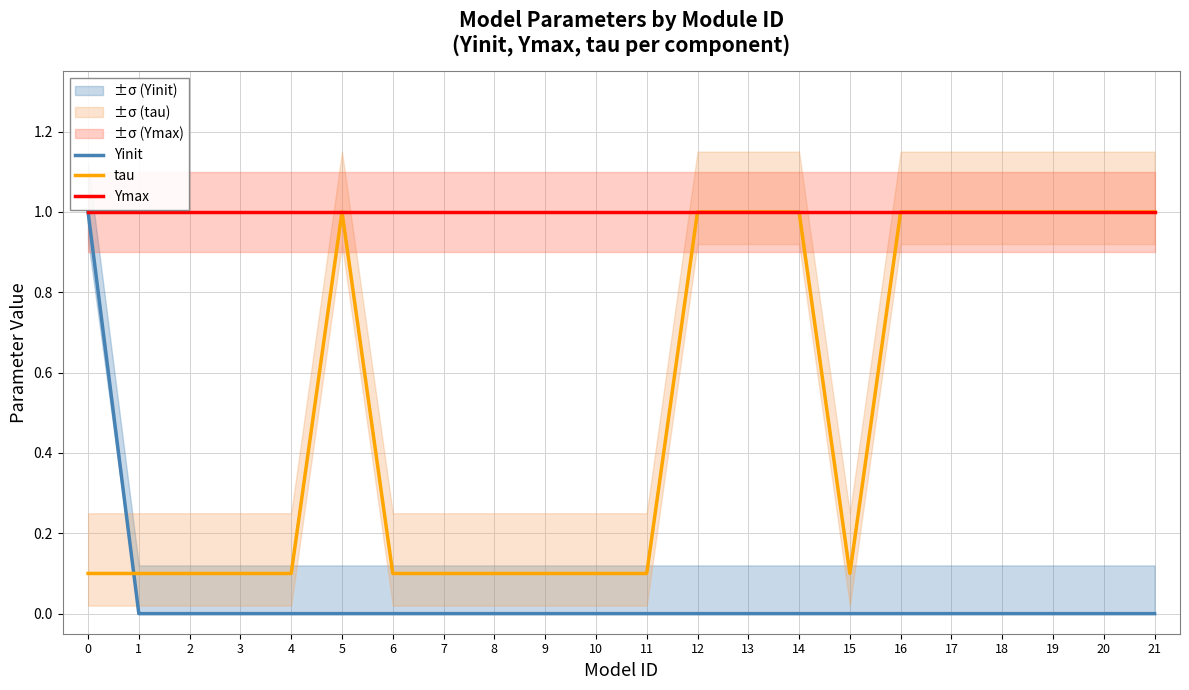

Does the chart display data point markers on the line(s)?

No